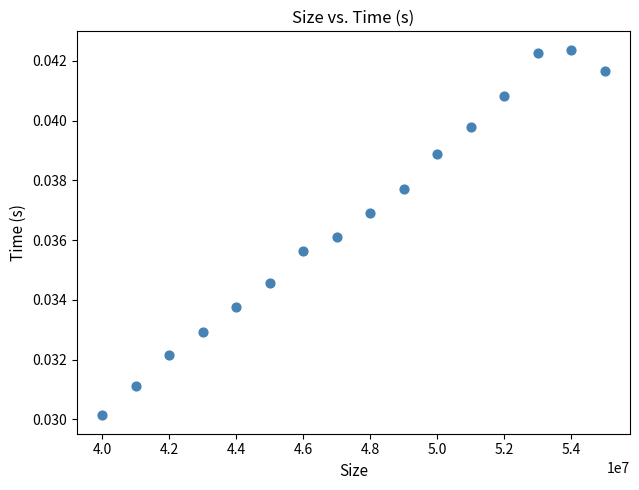

What is the range of X values (max minus min)?

15000000.0